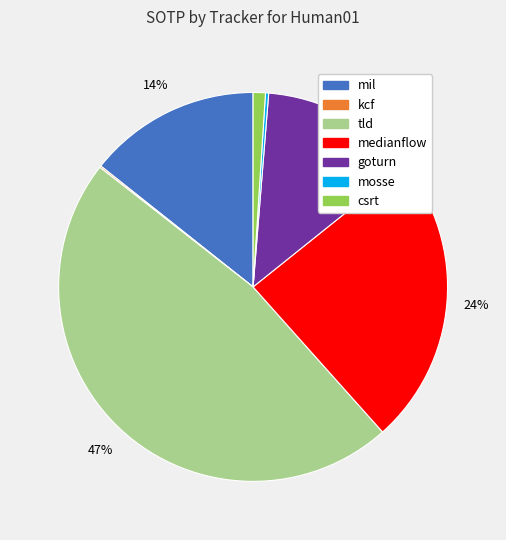

Is medianflow the majority of the pie?

No